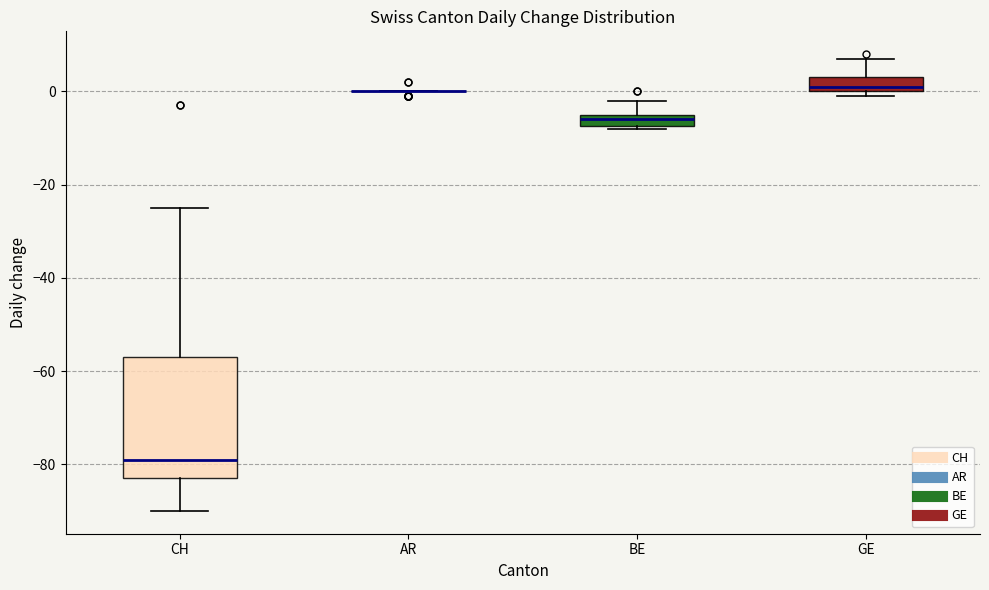

Comparing the boxes themselves (not the whiskers), which one is the tallest?

CH